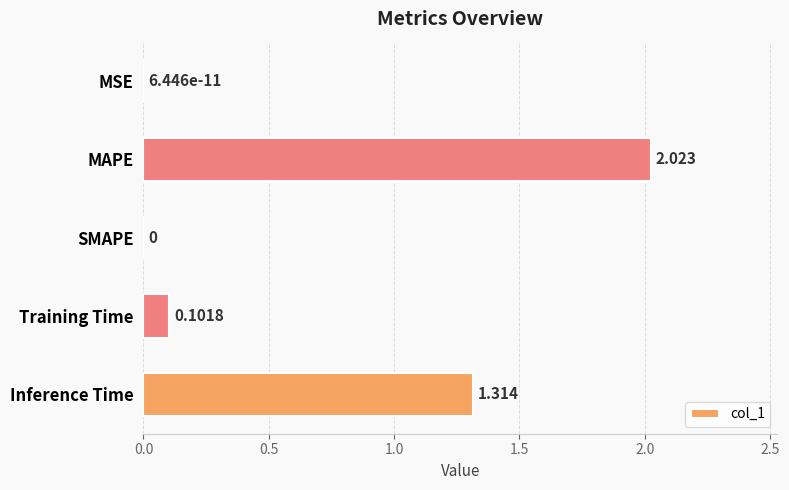

Between Inference Time and Training Time, which is larger?

Inference Time